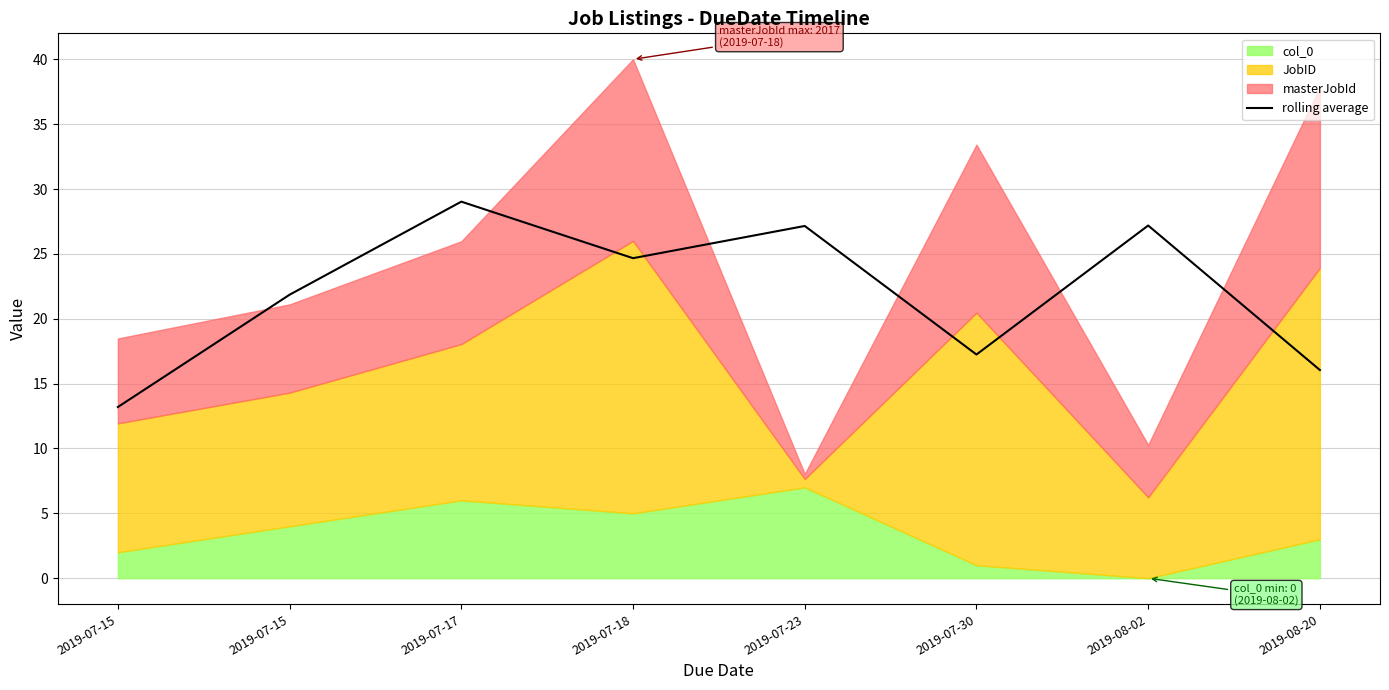

How many categories are shown in the chart?

8